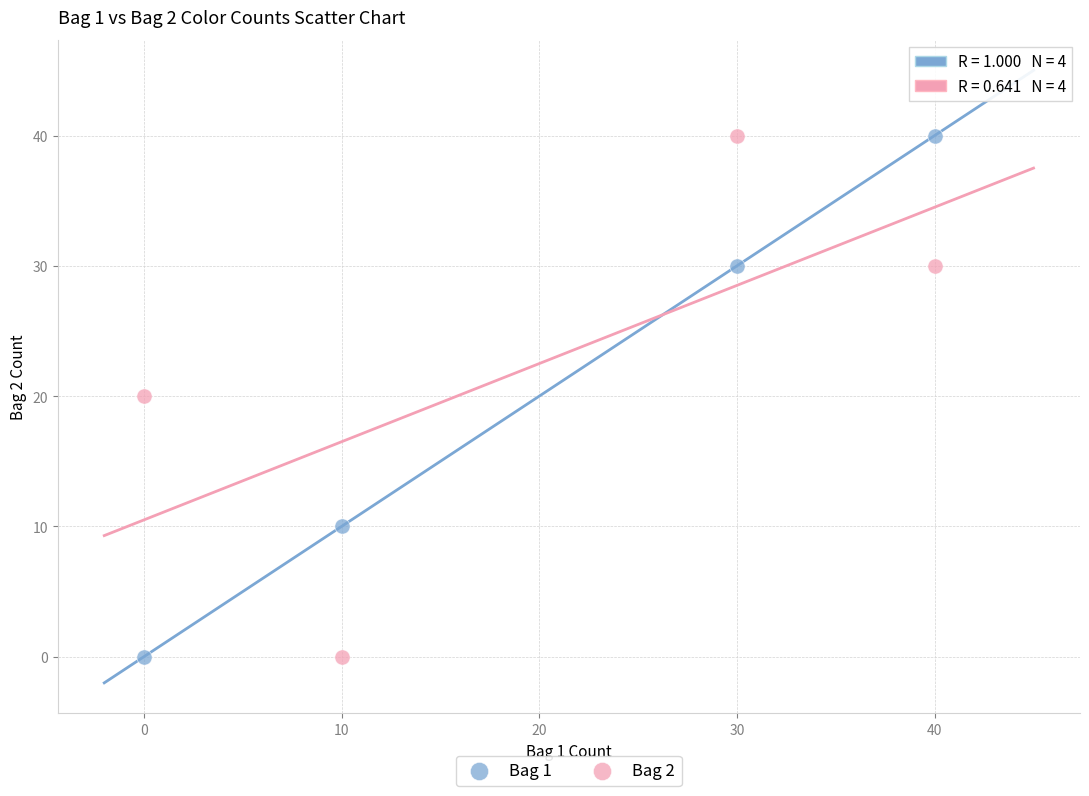

What are all the series names shown in the legend?

Bag 1, Bag 2